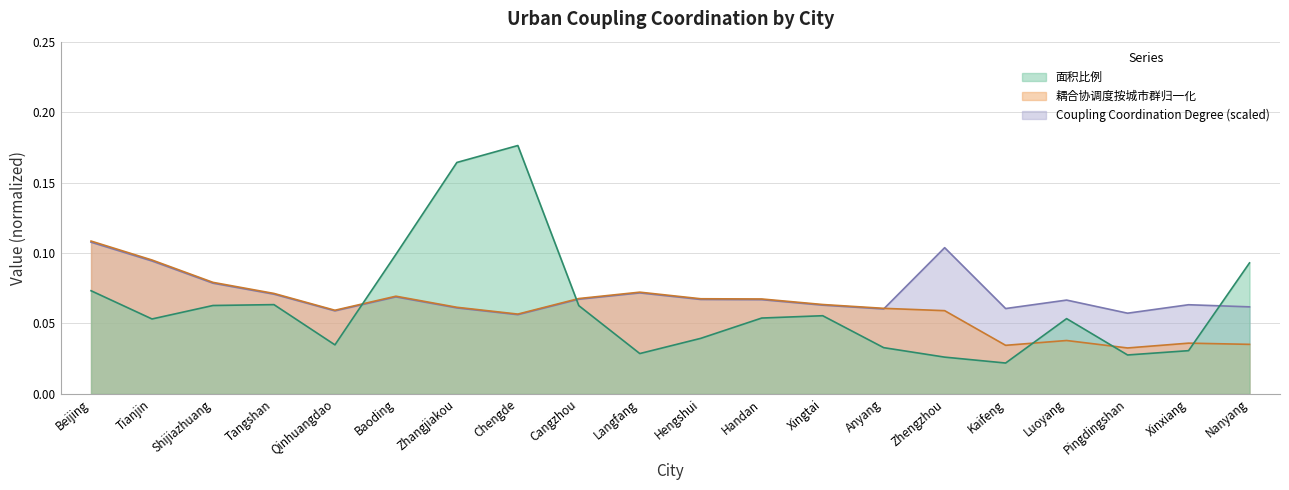

Where is the first local minimum for 面积比例?

Tianjin